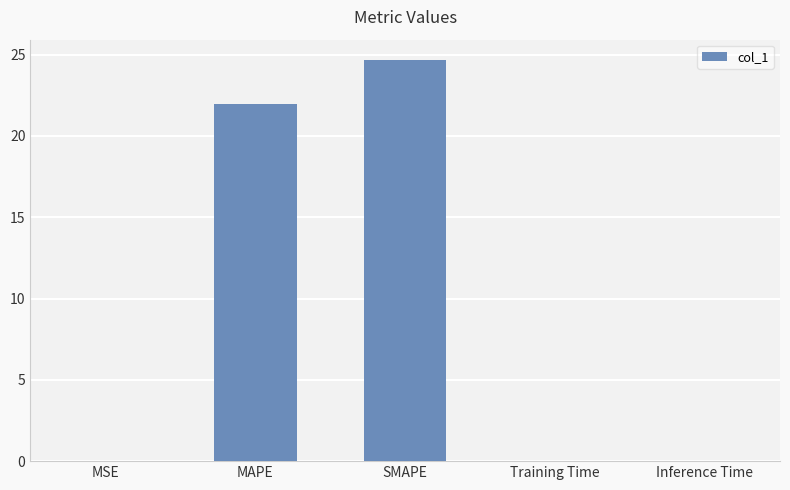

What is the change in value from SMAPE to Inference Time?

-24.7